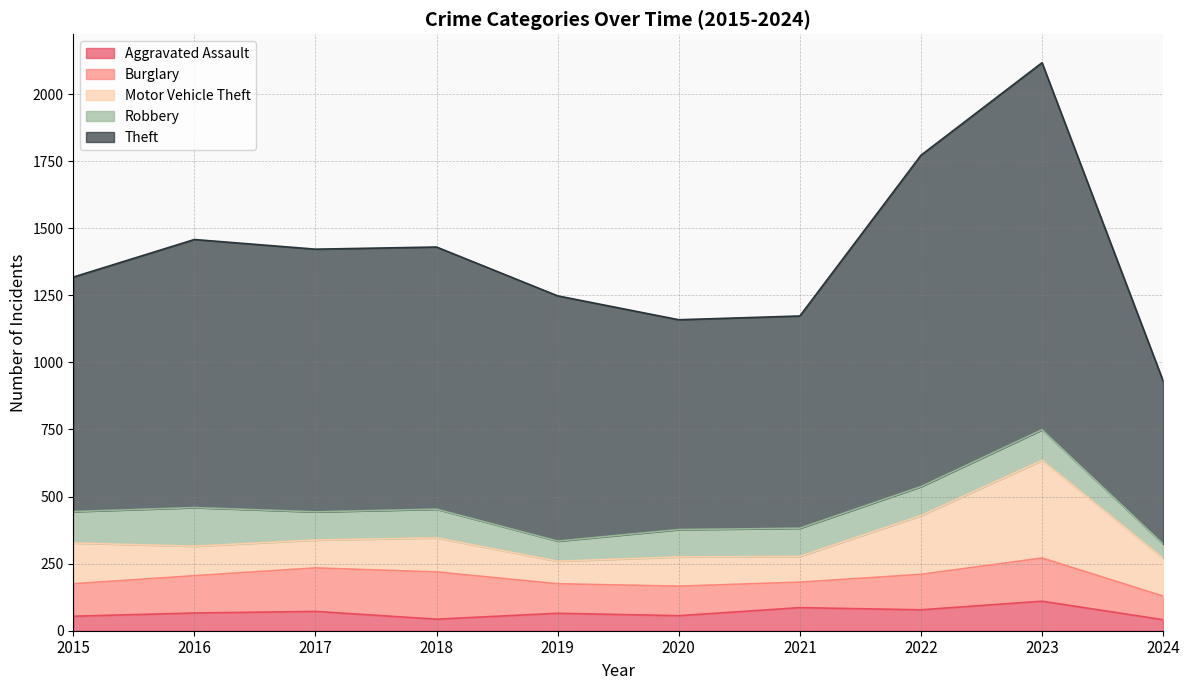

Reading right to left, what are all the values shown in this chart?

Aggravated Assault: 41	110	78	86	56	65	43	72	66	54
Burglary: 88	161	132	95	110	110	176	162	139	121
Motor Vehicle Theft: 141	364	219	96	109	84	127	104	110	152
Robbery: 53	114	108	105	102	75	107	105	144	117
Theft: 608	1368	1235	791	782	914	977	979	999	874